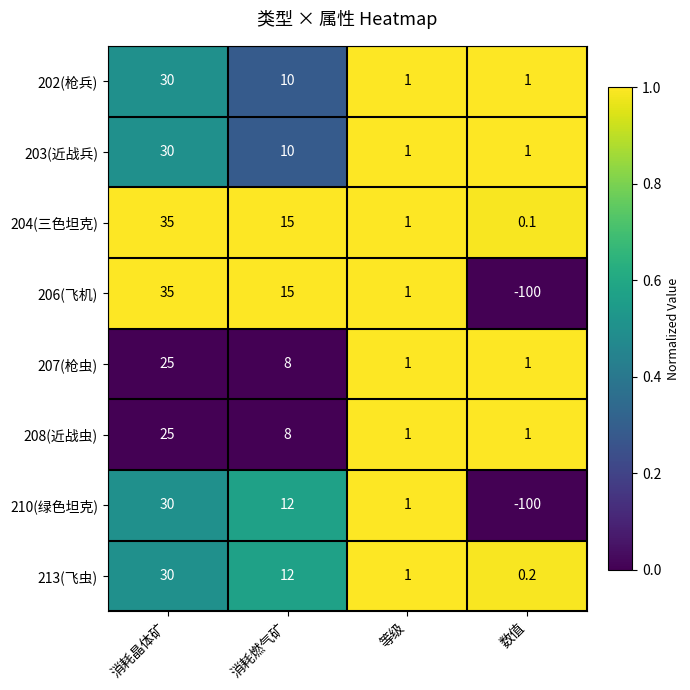

Which series has the largest range (max minus min)?

206(飞机)